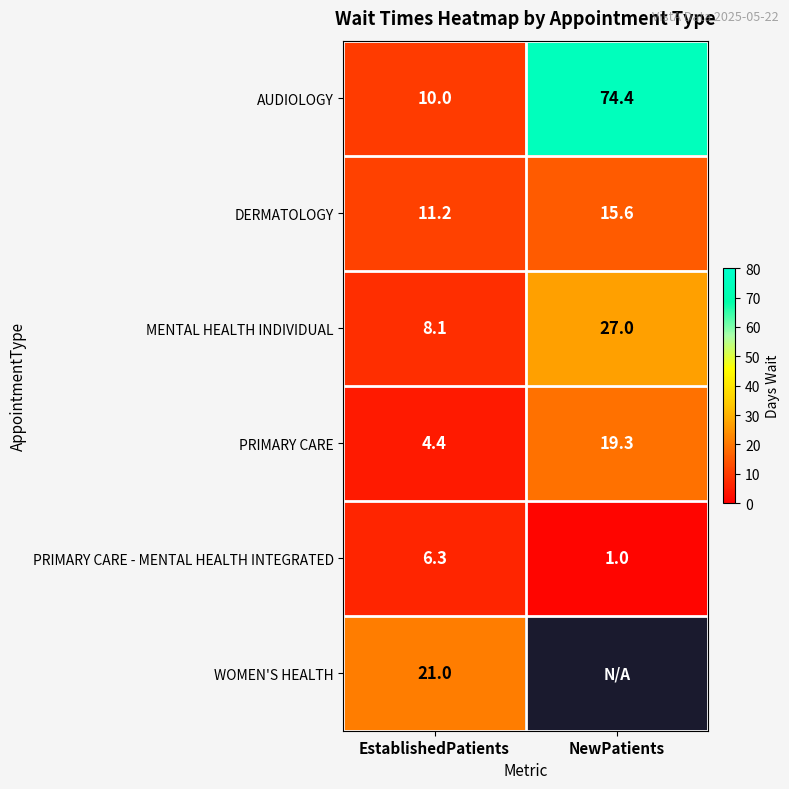

Is it true that PRIMARY CARE - MENTAL HEALTH INTEGRATED equals 0.4 at NewPatients?

False